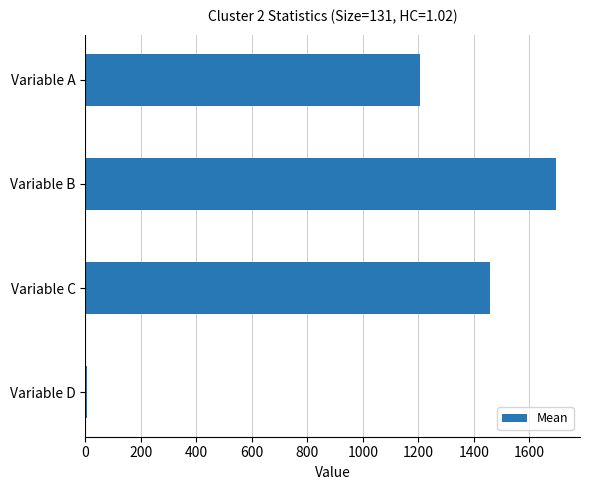

True or false: the data shows 623.3 at Variable A.

False